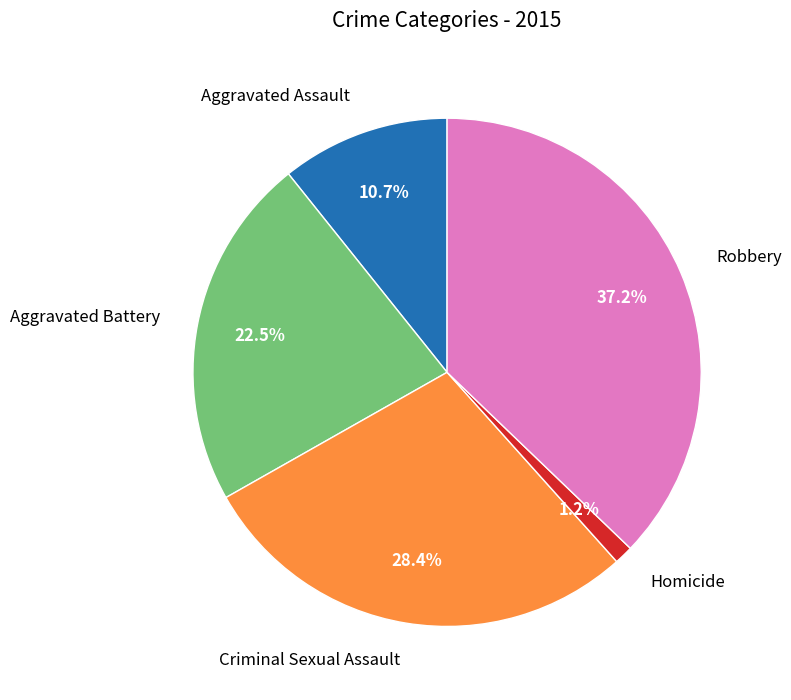

Combined, what portion of the pie is Homicide and Robbery?

38.4%